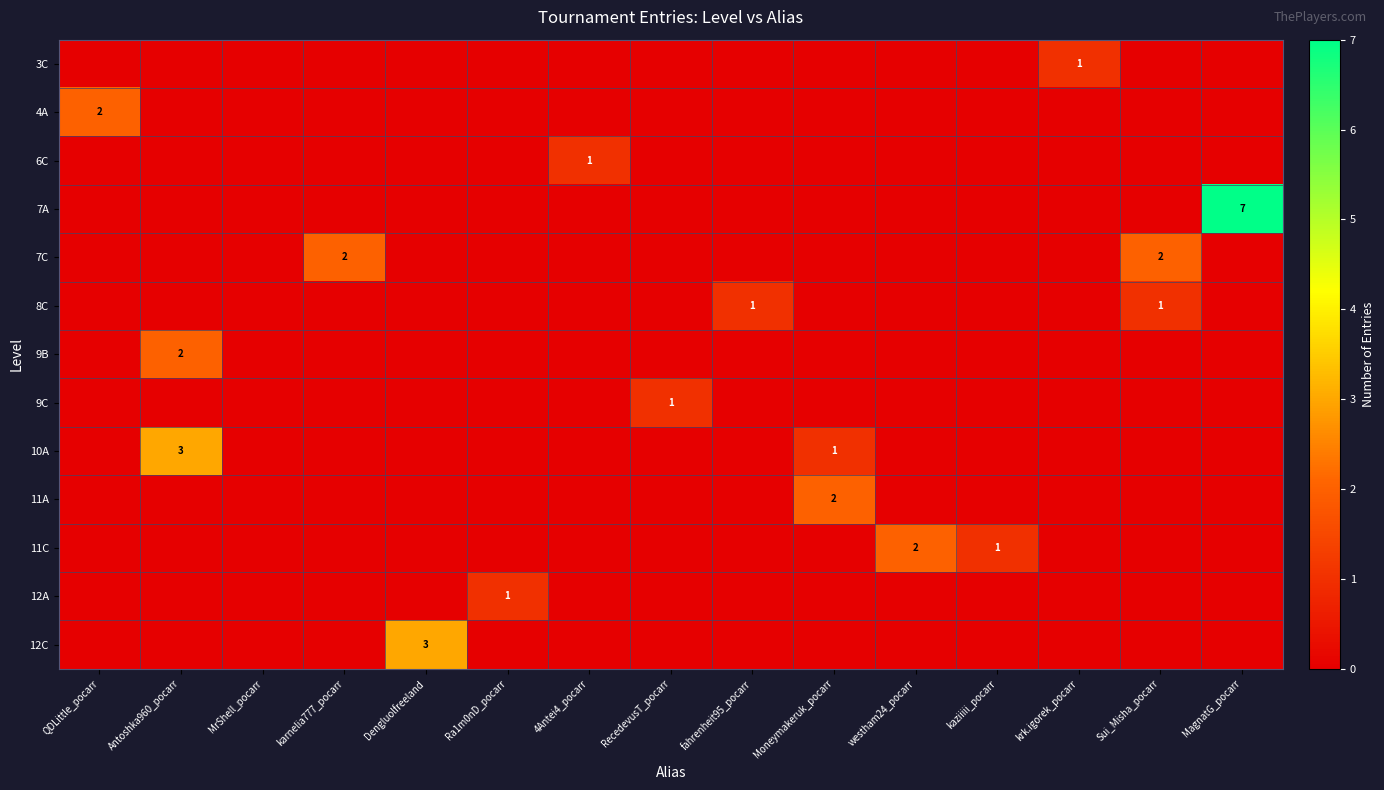

At which category is the sum across all series the highest?

MagnatG_pocarr